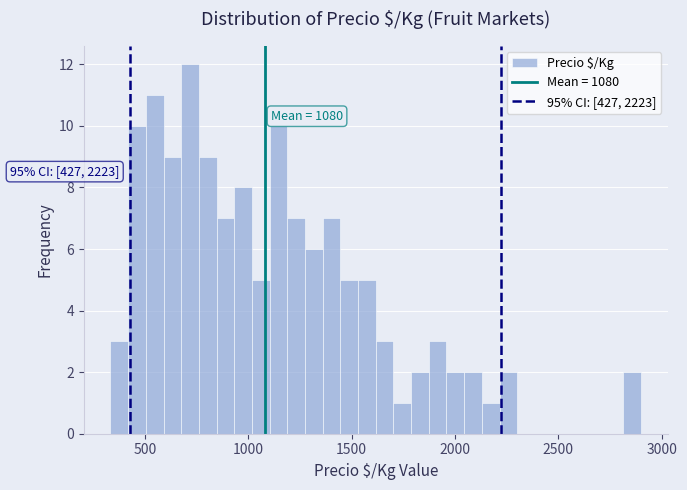

Read against the x-axis, roughly where is the centre of the tallest bar?

700